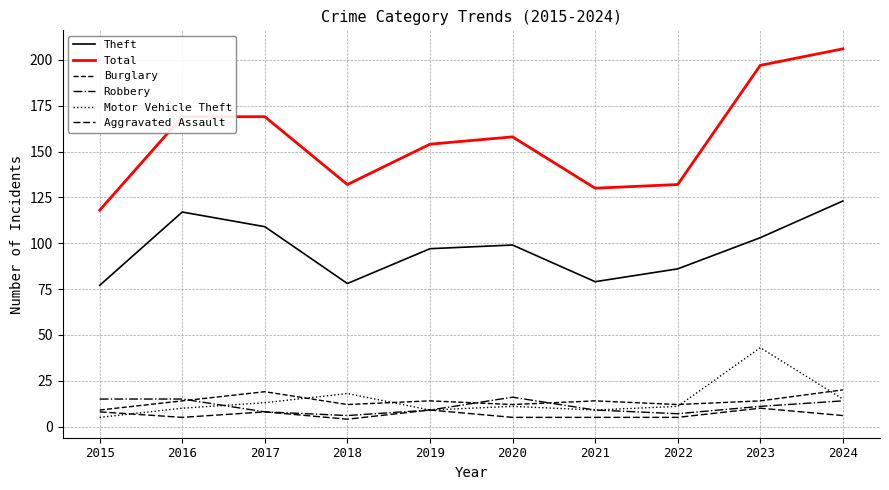

What is the minimum value shown in the chart?

4